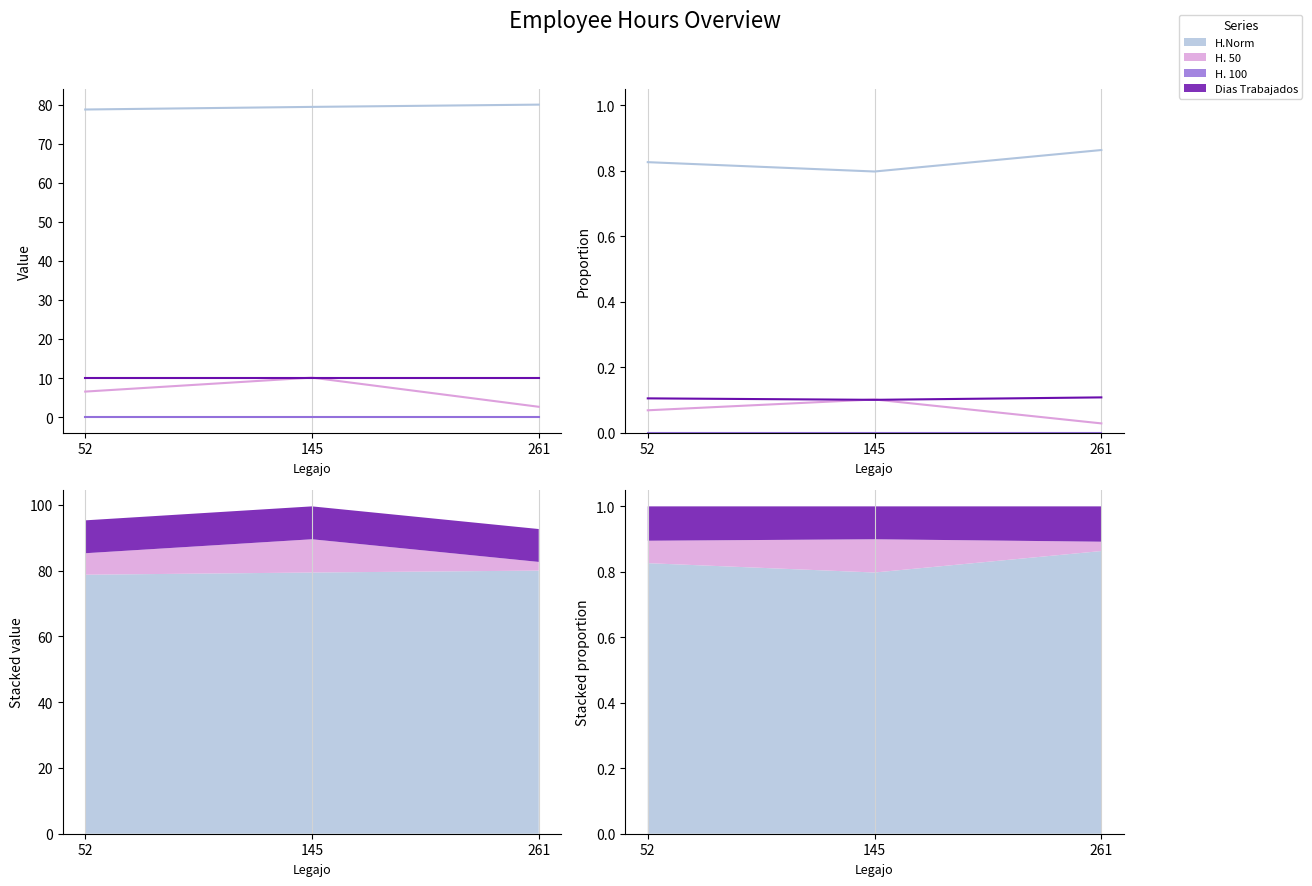

Is the value of H.Norm at 145 greater than the value of H. 50 at 145?

Yes